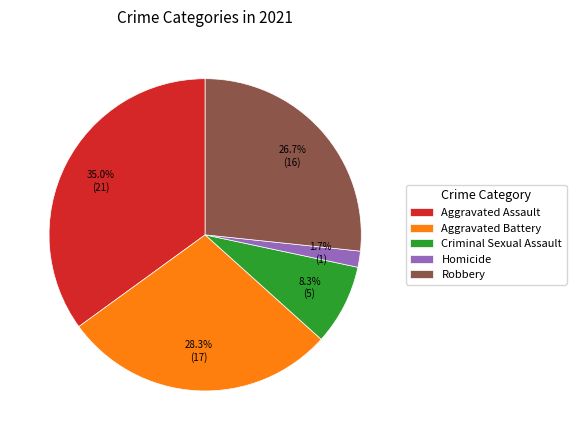

Is it true that Criminal Sexual Assault is 8% of the pie?

True